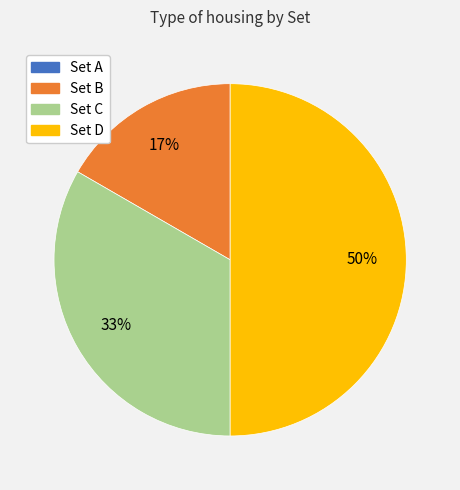

What is the ratio of the value at Set B to the value at Set C?

0.5